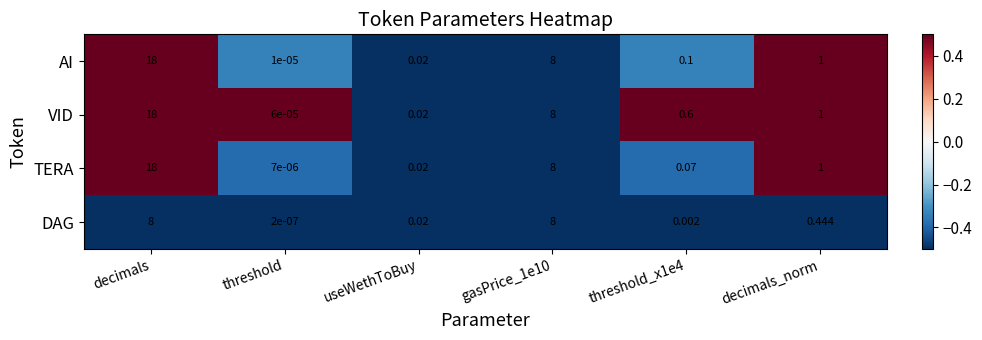

How many distinct data groups are displayed?

4